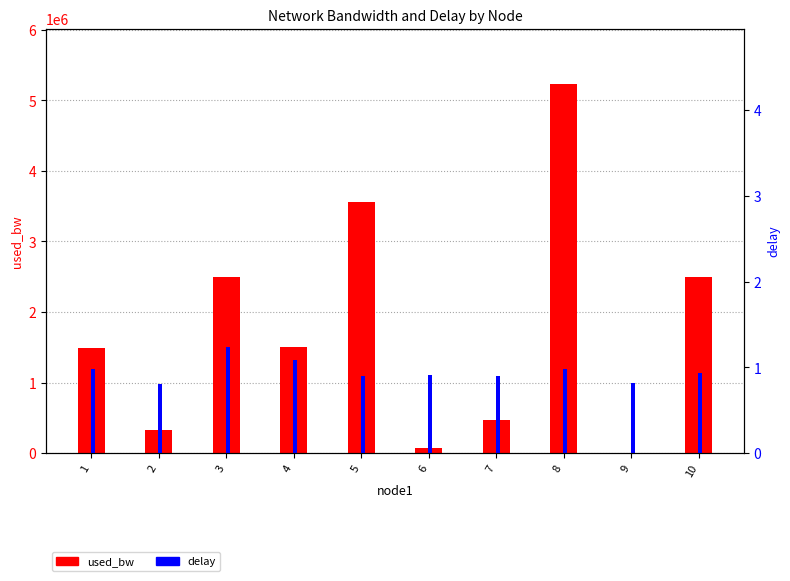

How many groups of bars are there?

10